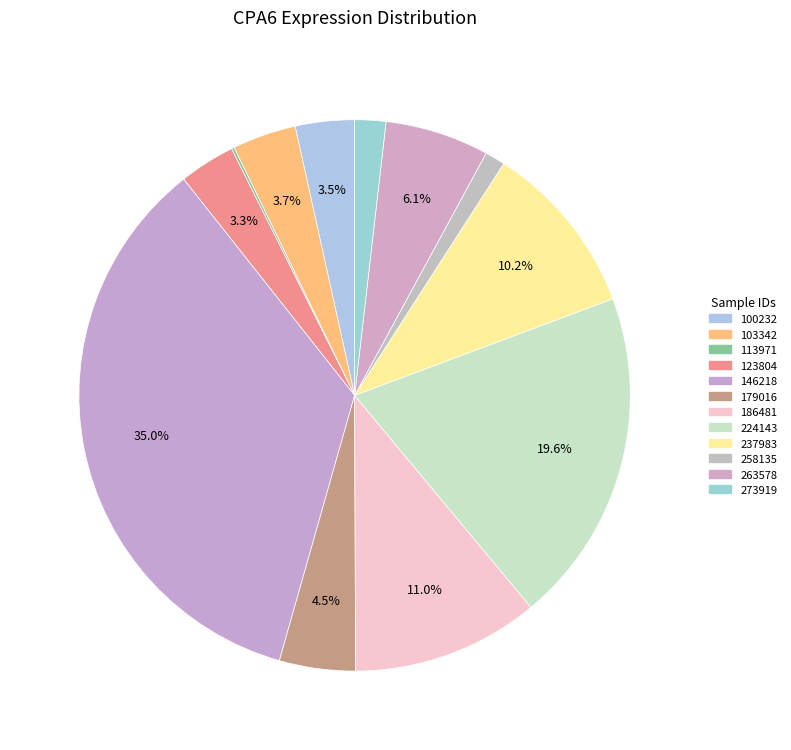

Does any single category account for the majority?

No